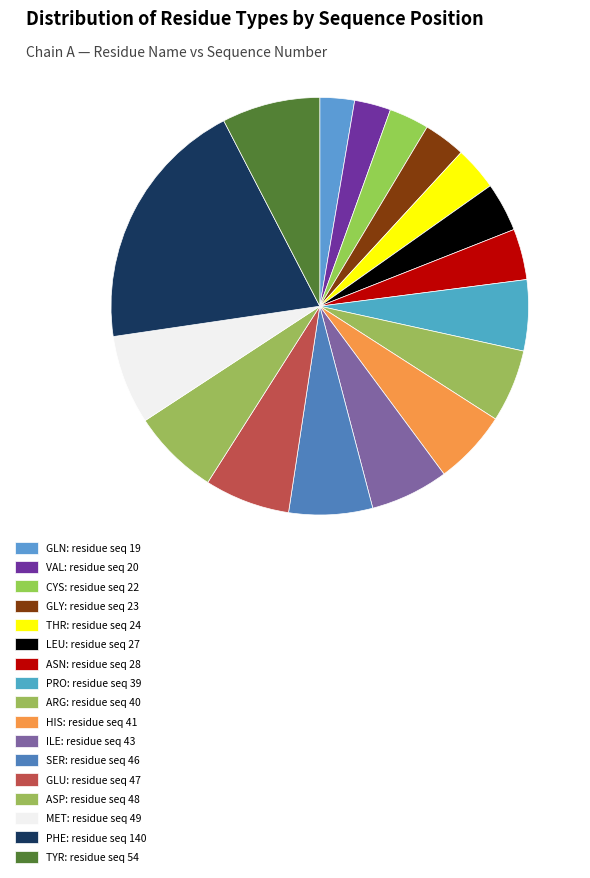

Which has a higher value, CYS or VAL?

CYS